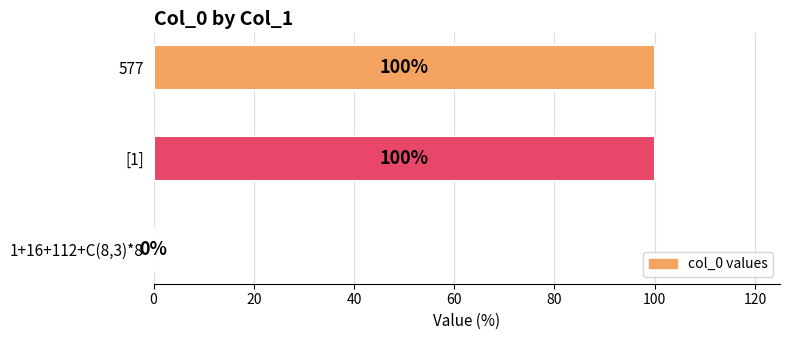

Between 1+16+112+C(8,3)*8 and 577, which is larger?

577